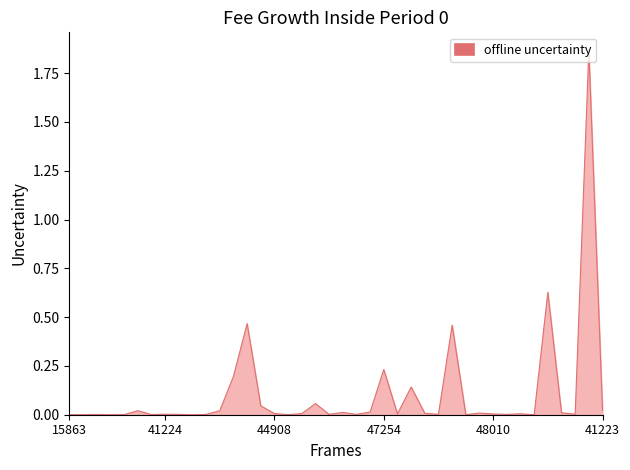

Does the chart display data point markers on the line(s)?

No